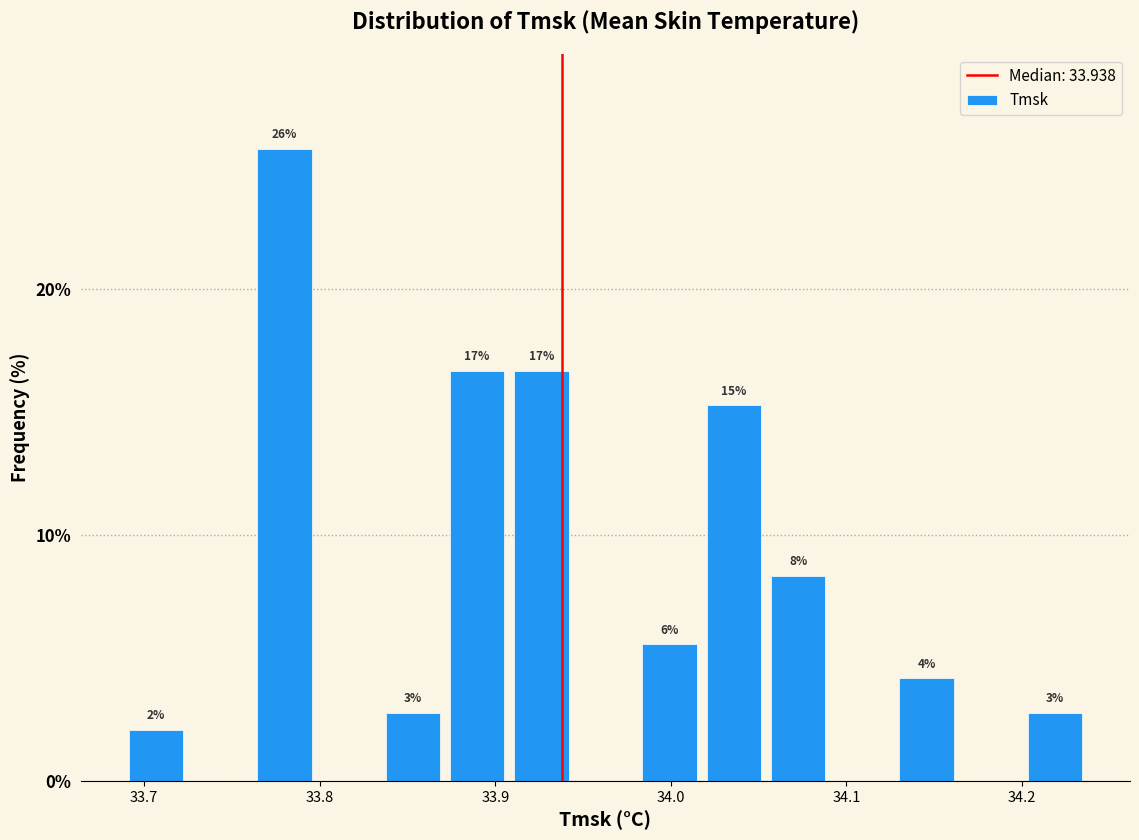

Around what value on the x-axis is the tallest bar? Give the approximate position of its centre, as read against the axis.

33.78